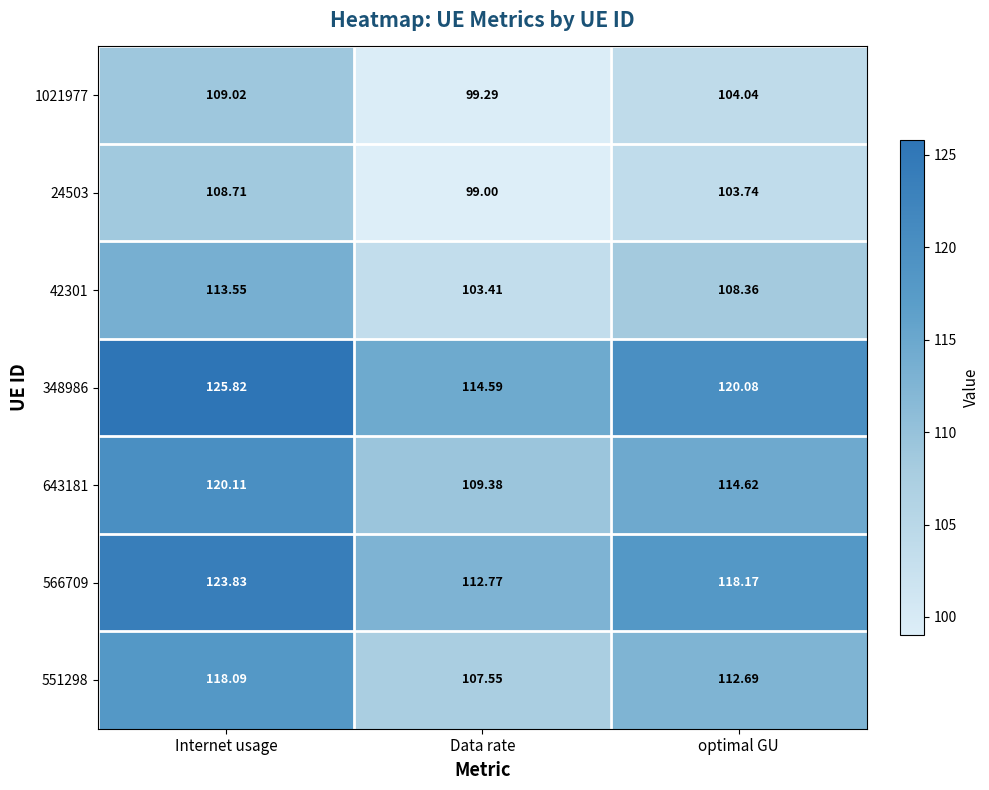

How many data points in 1021977 are above 104?

2